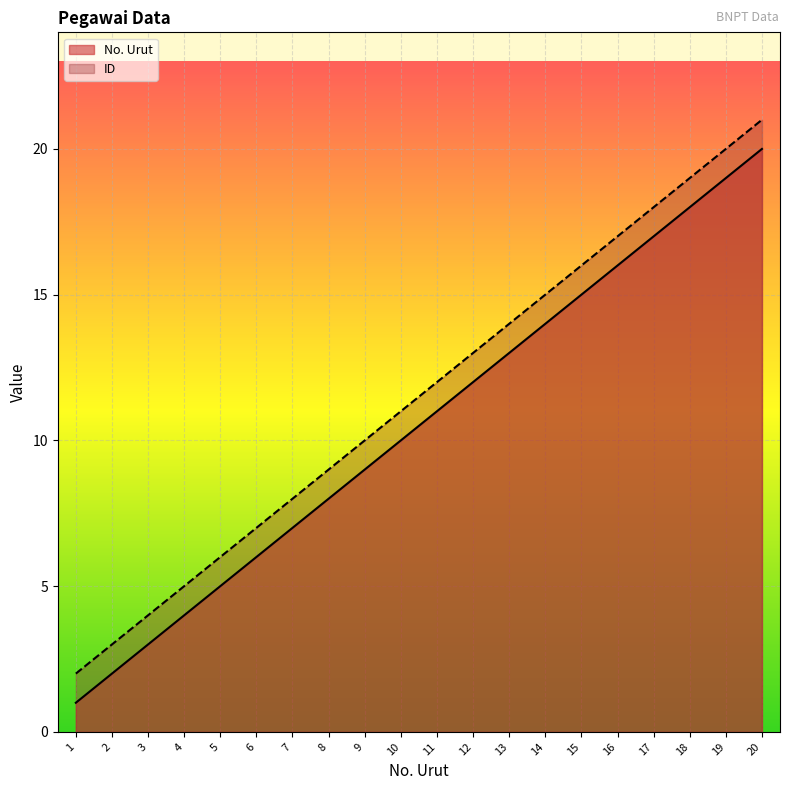

Rank the series by their average value, from lowest to highest.

No. Urut, ID